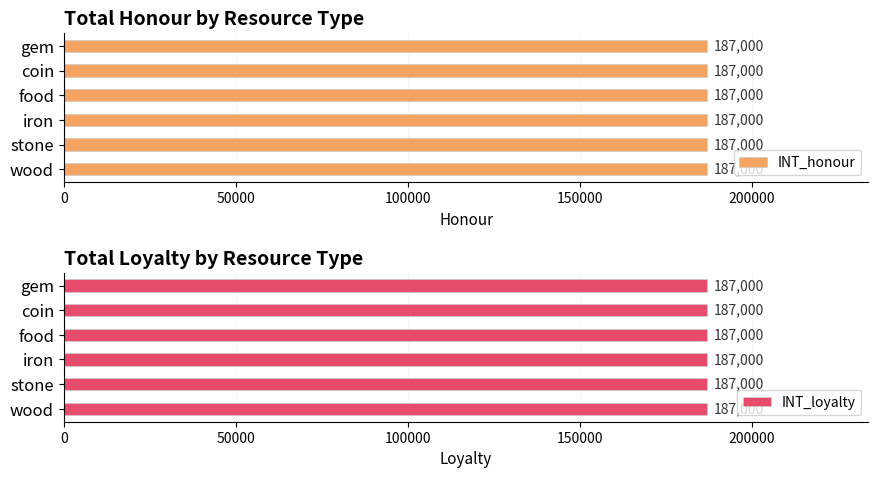

True or false: INT_loyalty has a value of 83446 at coin.

False